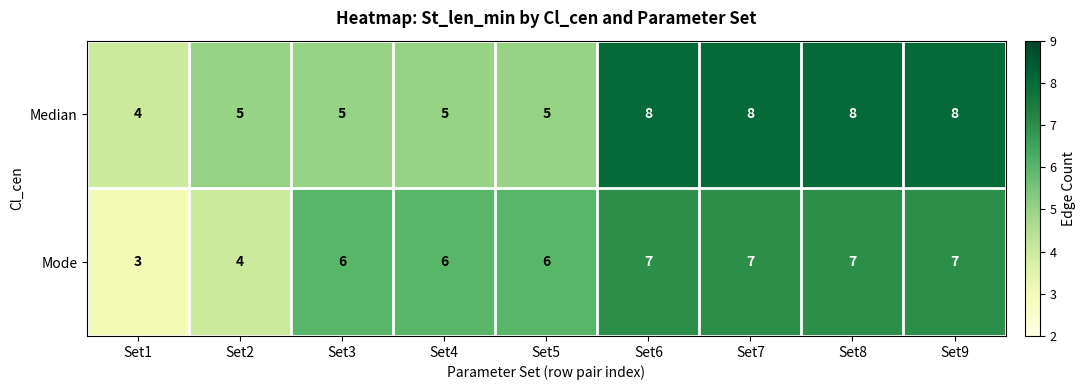

List the series in order of their overall mean, highest first.

Median, Mode